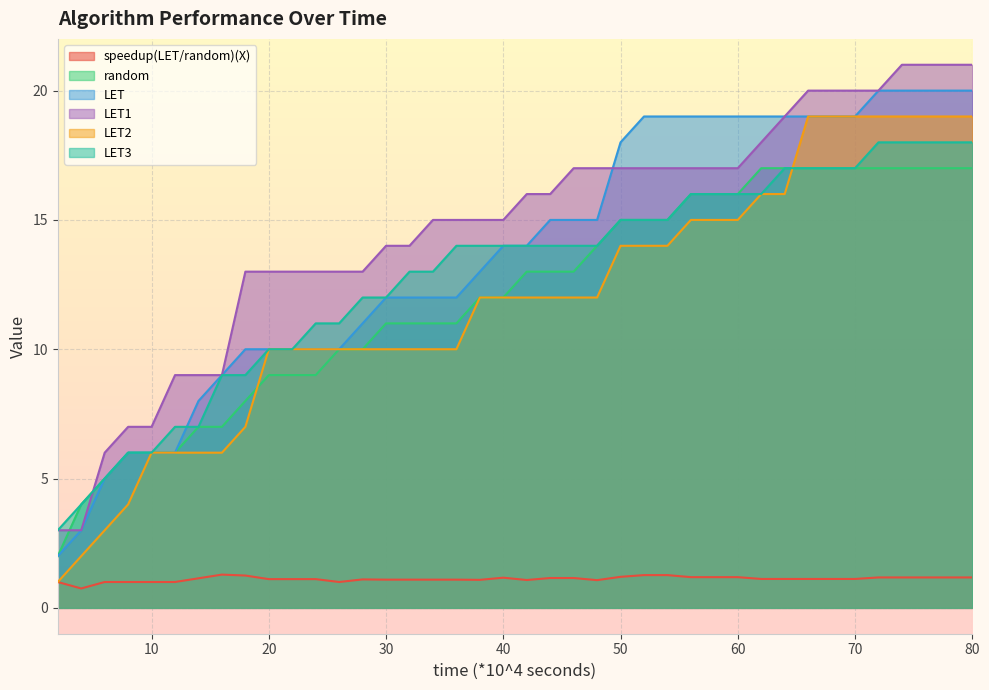

What is the spread (max minus min) of values at 66?

18.9